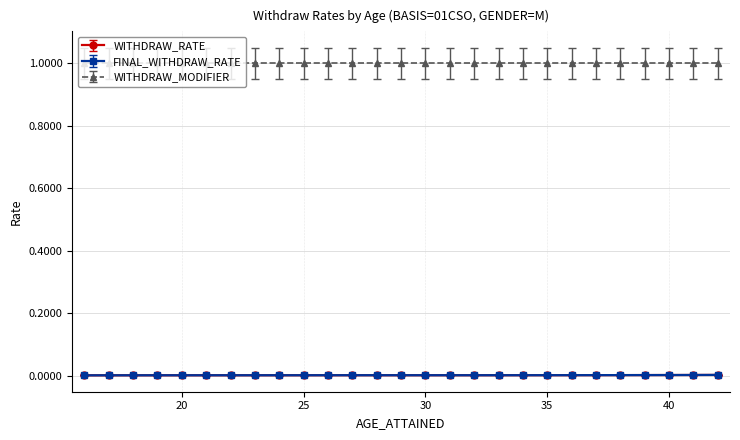

True or false: FINAL_WITHDRAW_RATE and WITHDRAW_RATE cross at least once.

False